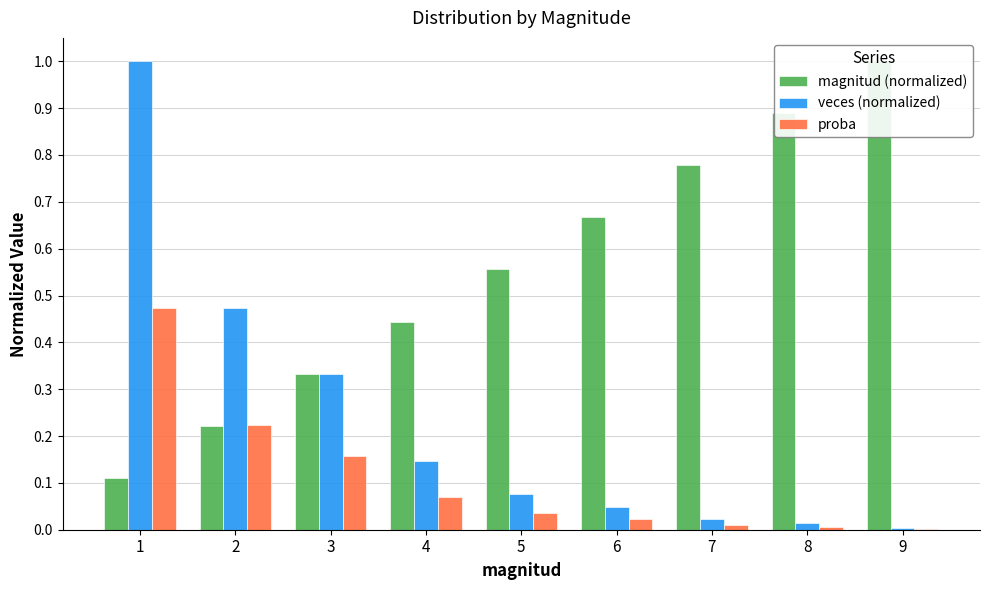

Reading right to left, extract all data points from this chart.

magnitud (normalized): 1.0	0.9	0.8	0.7	0.6	0.4	0.3	0.2	0.1
veces (normalized): 0.0	0.0	0.0	0.0	0.1	0.1	0.3	0.5	1.0
proba: 0.0	0.0	0.0	0.0	0.0	0.1	0.2	0.2	0.5